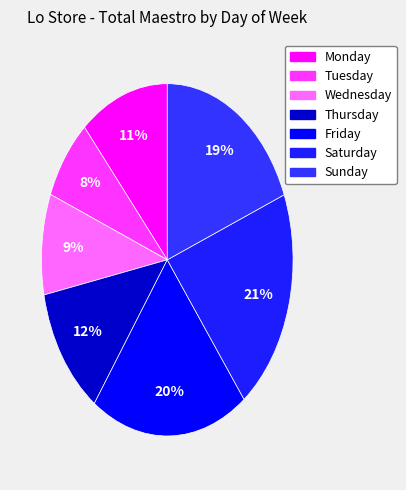

To the nearest percent, what percentage of the pie is Thursday?

12%